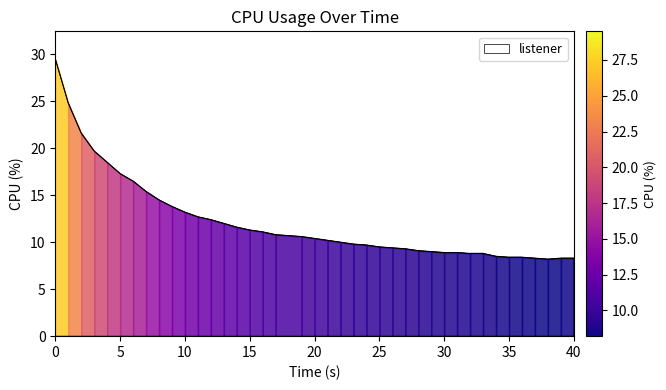

What is the maximum value shown in the chart?

29.5